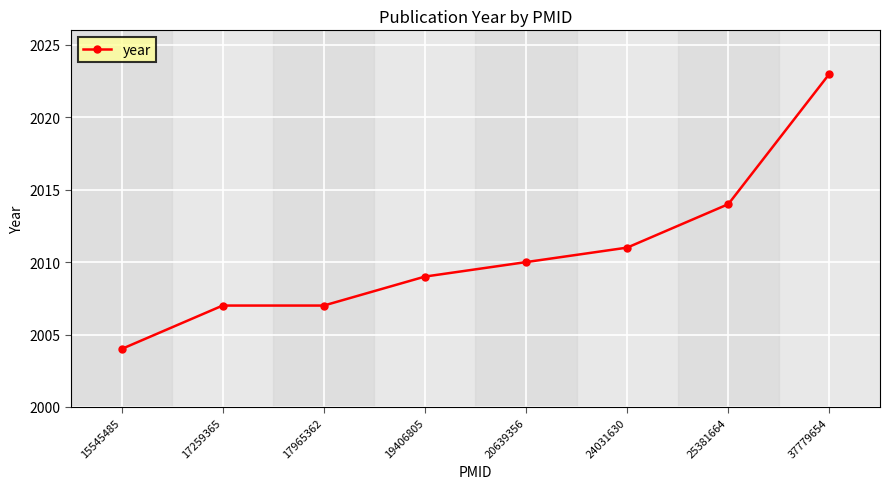

Is it true that the value at 17965362 is 2007?

True